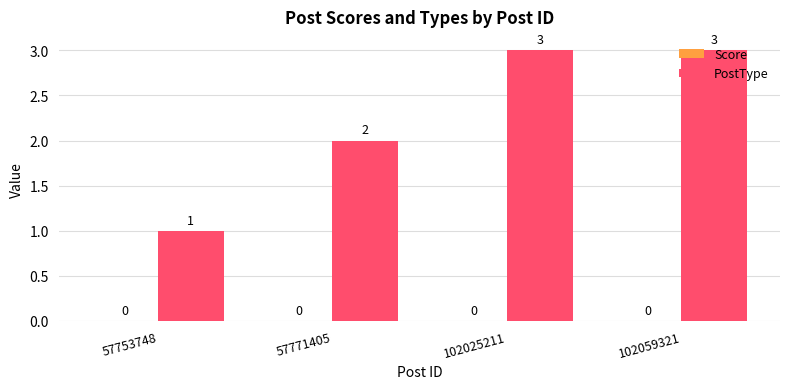

What is the value of the 1st bar from the left?

1